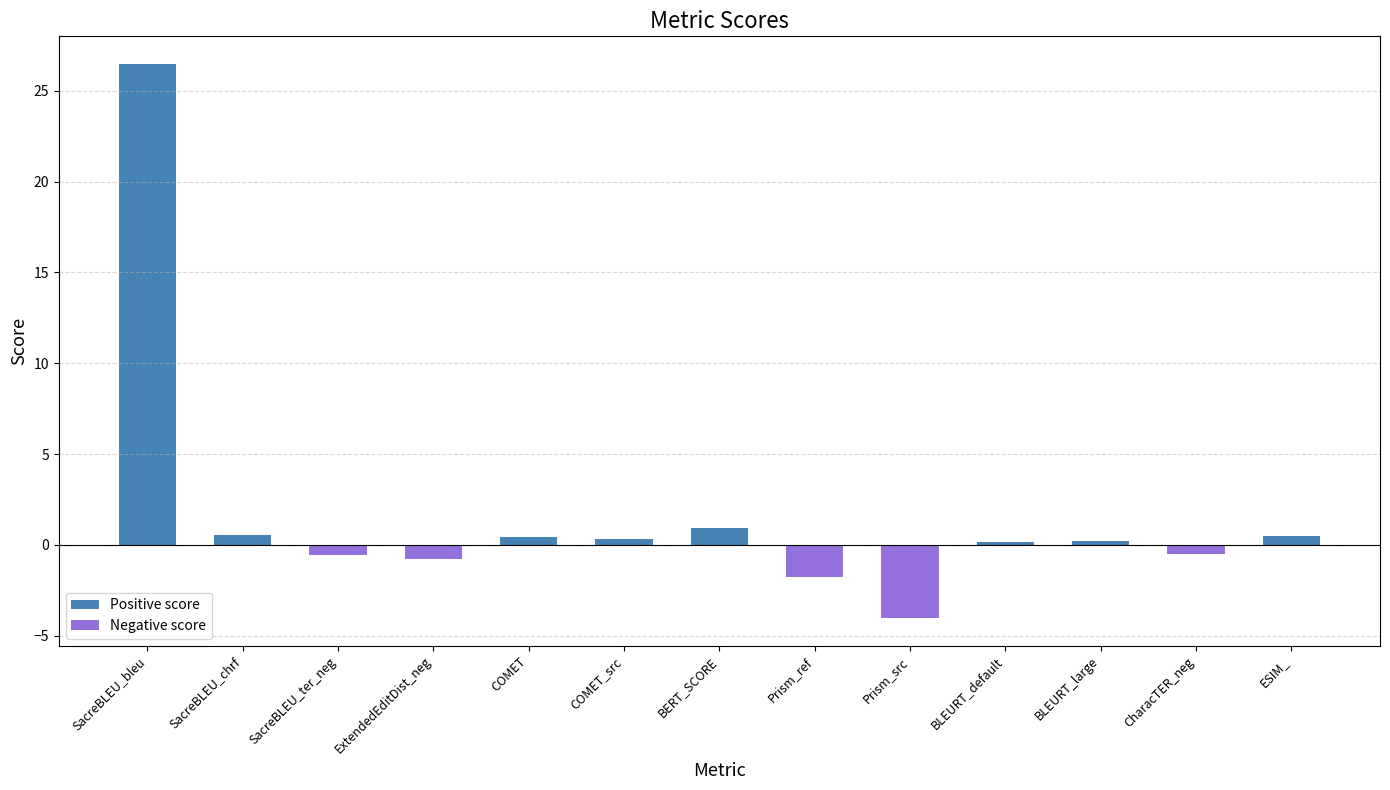

What is the label of the 13th bar from the left?

ESIM_